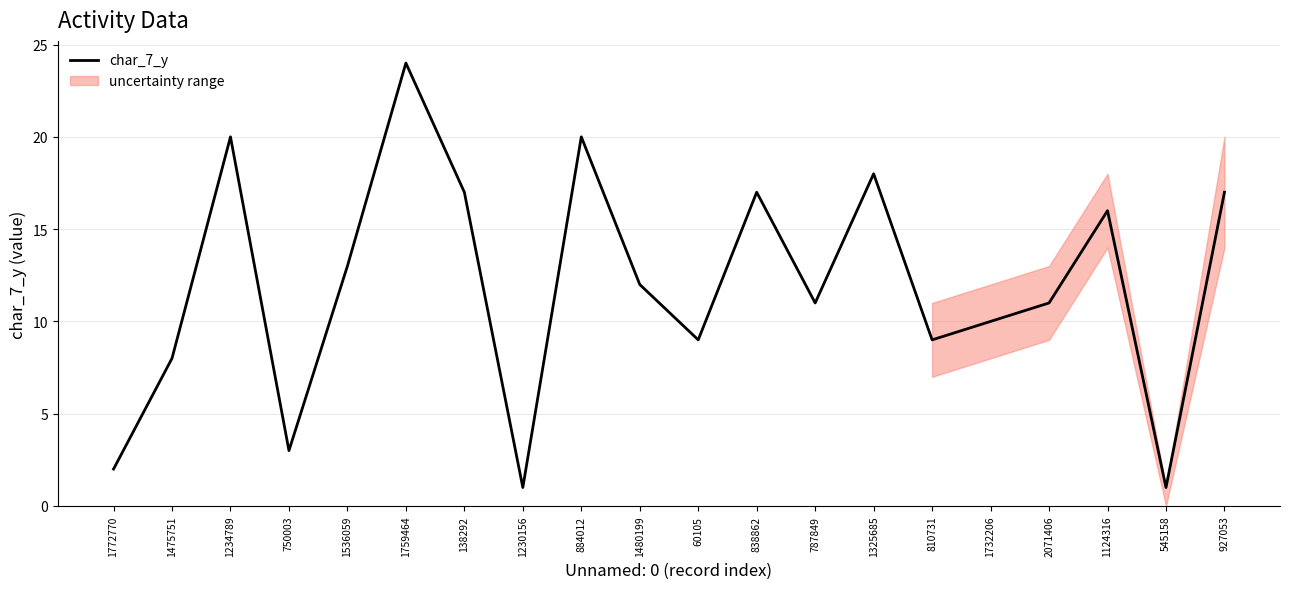

Rank the categories by value from lowest to highest.

1230156, 545158, 1772770, 750003, 1475751, 60105, 810731, 1732206, 787849, 2071406, 1480199, 1536059, 1124316, 138292, 838862, 927053, 1325685, 1234789, 884012, 1759464